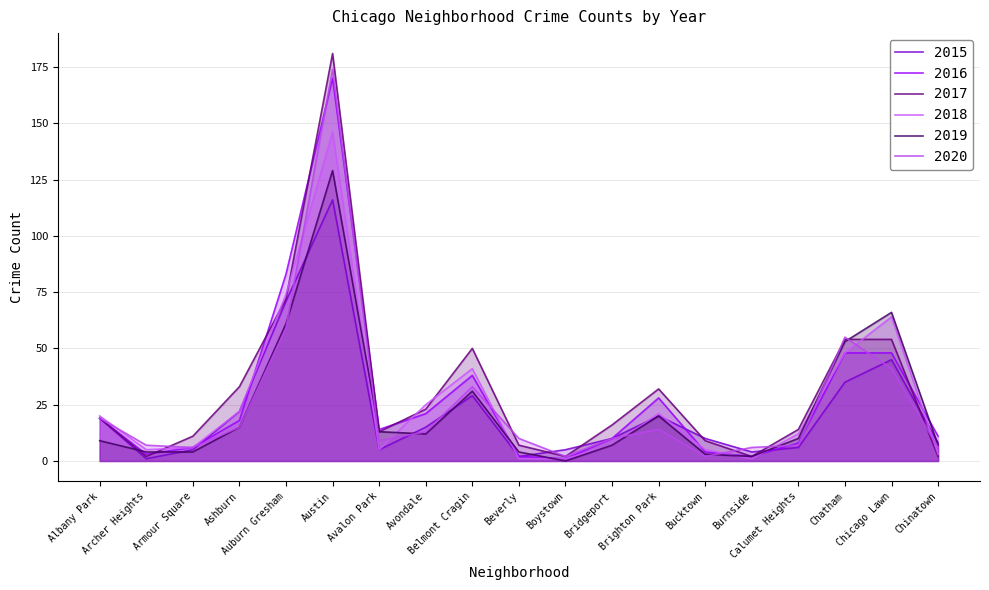

At which category does the chart reach its peak across all series?

Austin